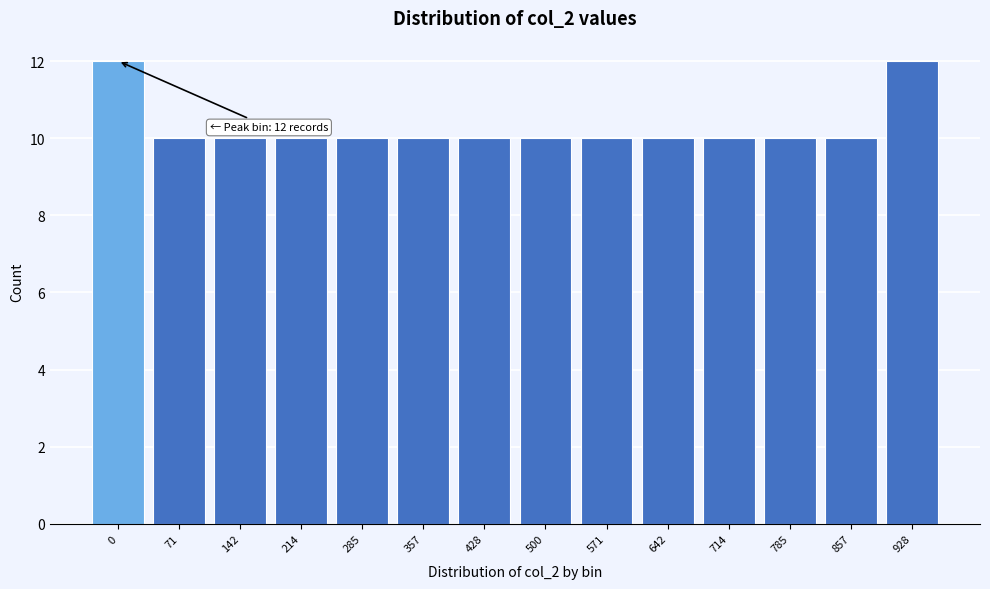

Reading right to left, extract all data points from this chart.

928=12	857=10	785=10	714=10	642=10	571=10	500=10	428=10	357=10	285=10	214=10	142=10	71=10	0=12